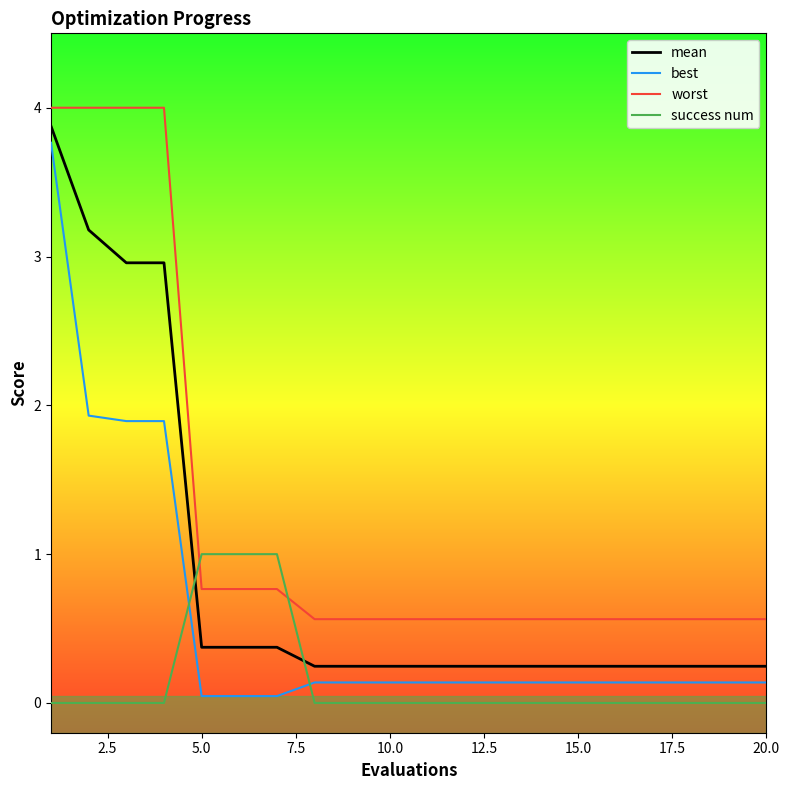

After their last crossing, which series has the higher values: success num or worst?

worst